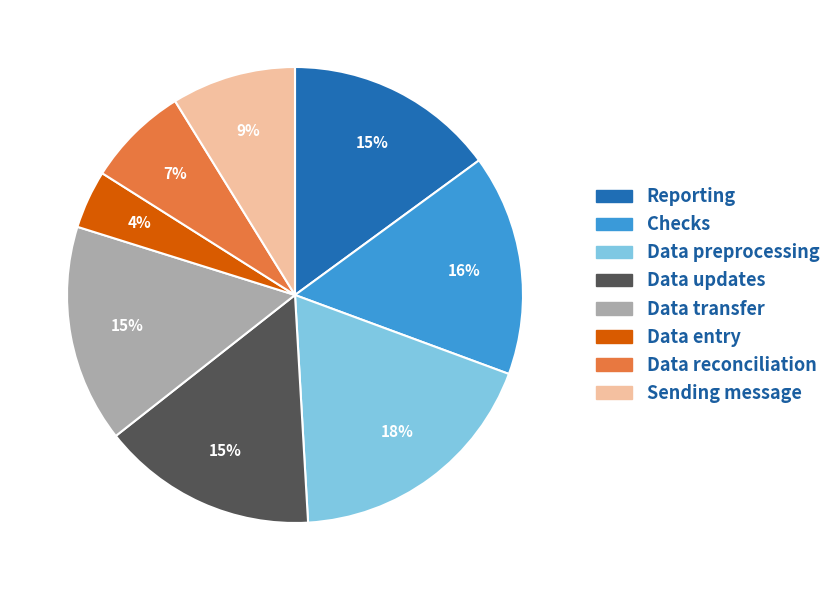

Does any single category account for the majority?

No